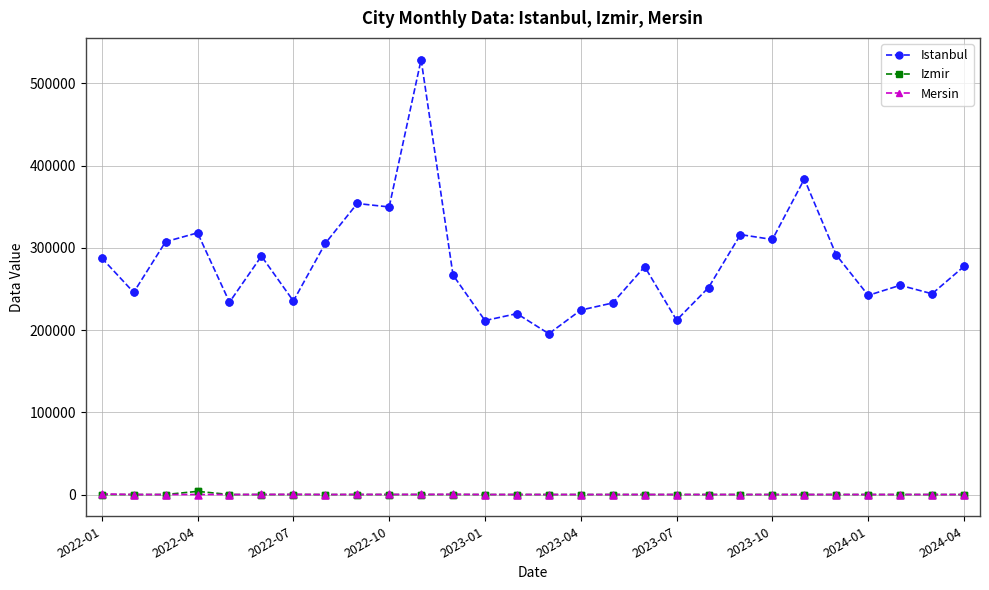

Which series has the largest range (max minus min)?

Istanbul